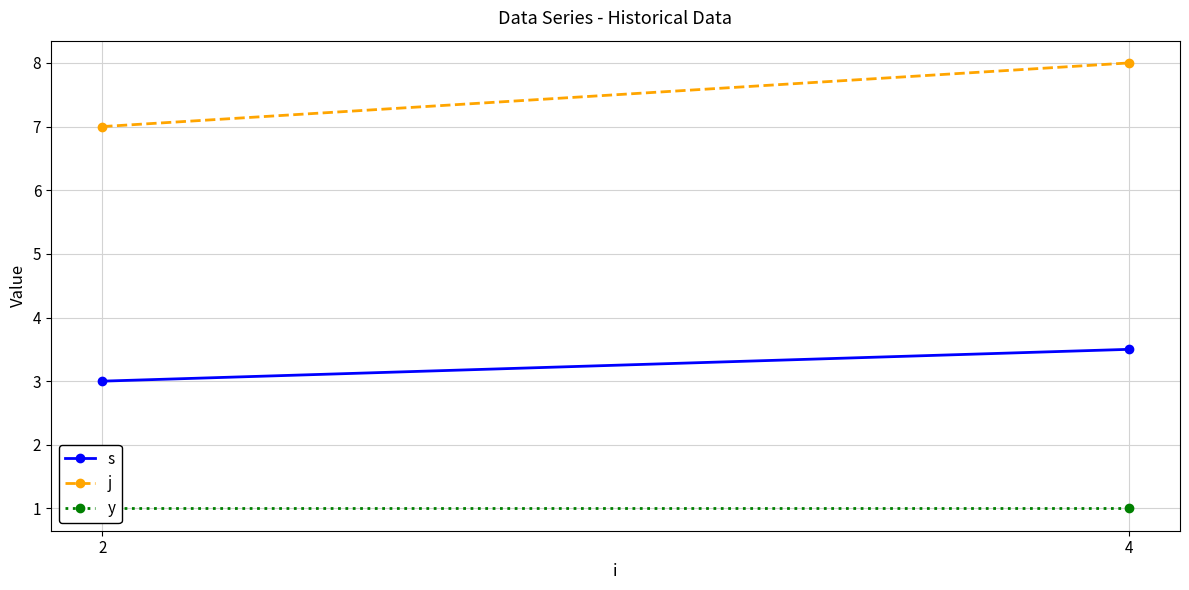

What are all the series names shown in the legend?

s, j, y